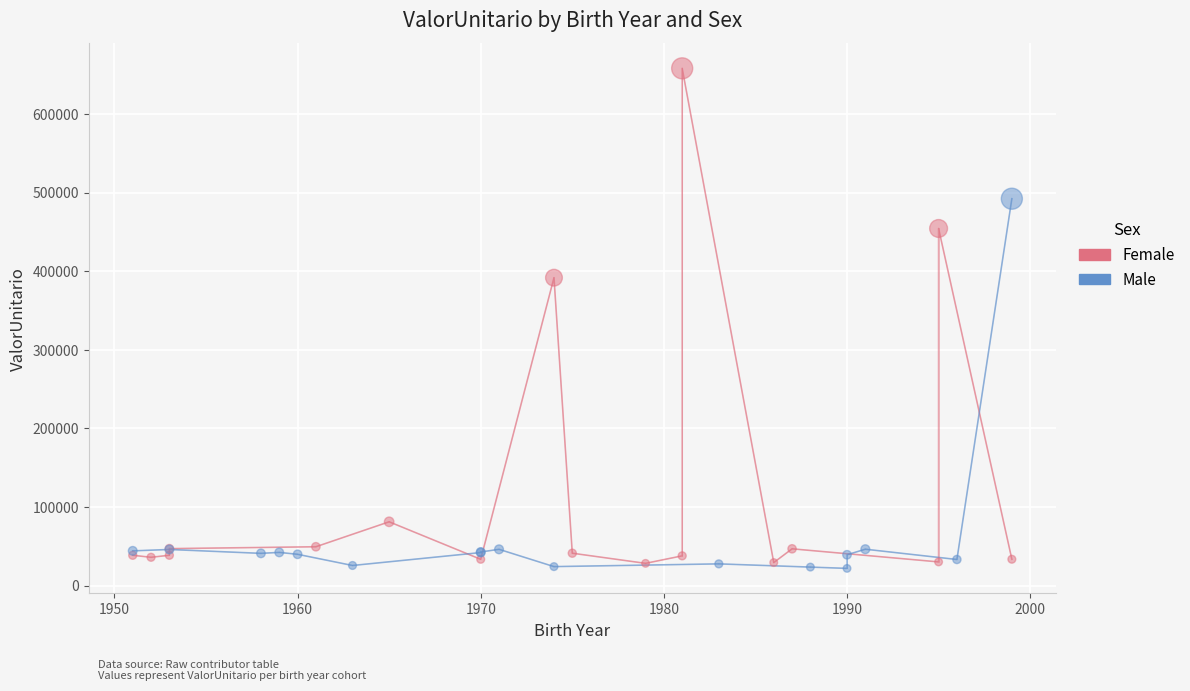

Which series contains the lowest Y value?

Male